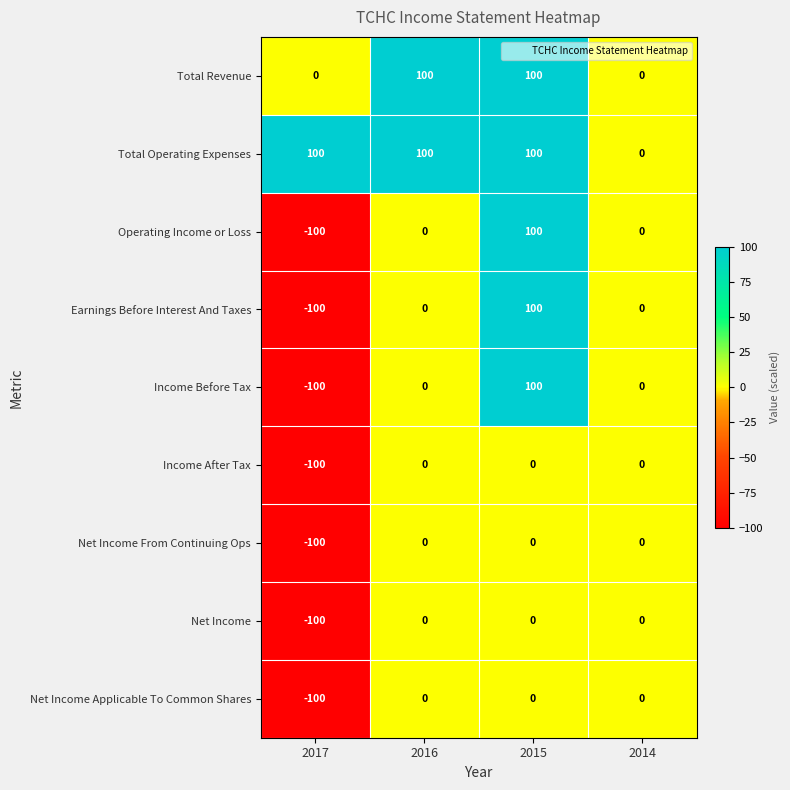

What is the average value of the Net Income From Continuing Ops series?

-25